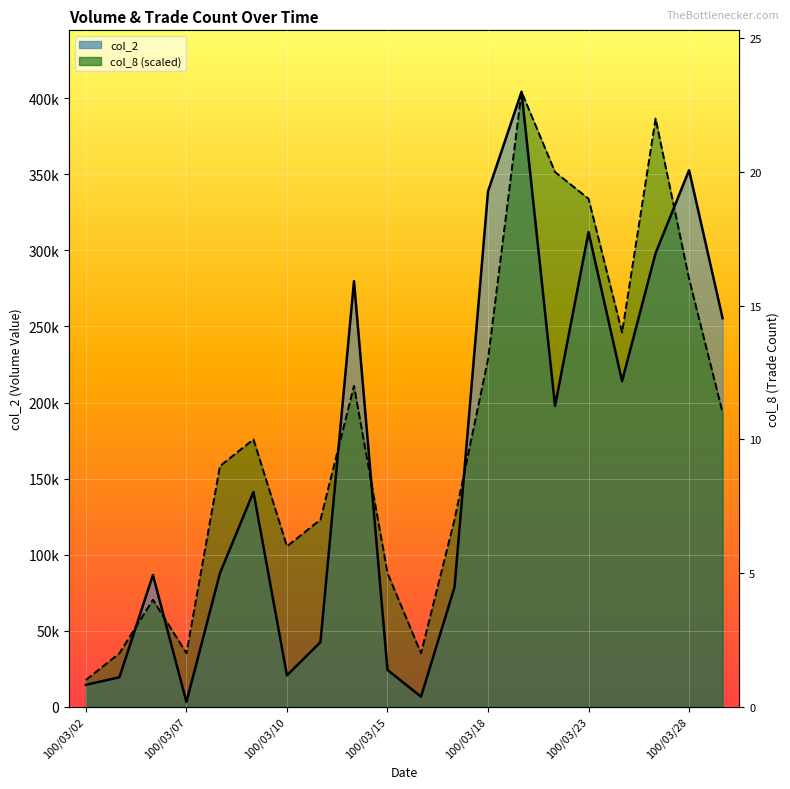

Which series ends up on top after the final intersection of col_8 and col_2?

col_2